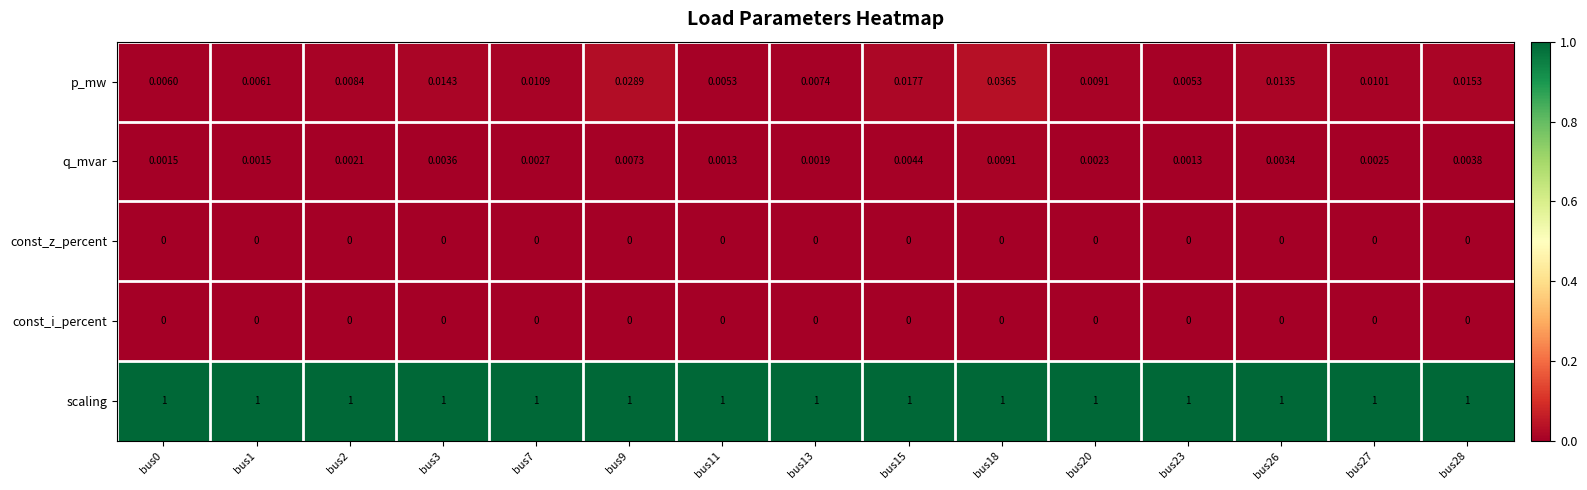

Is the value of q_mvar at bus1 greater than the value of p_mw at bus13?

No